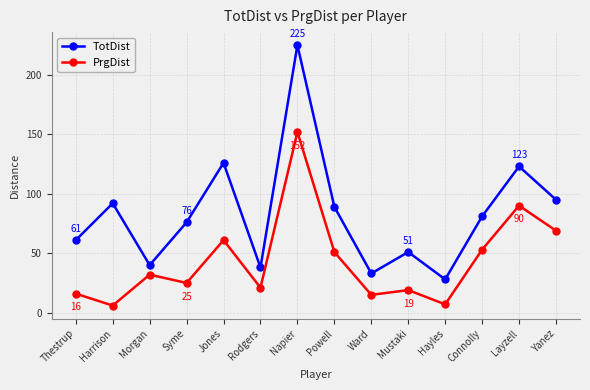

At which label is TotDist closest to 126?

Jones